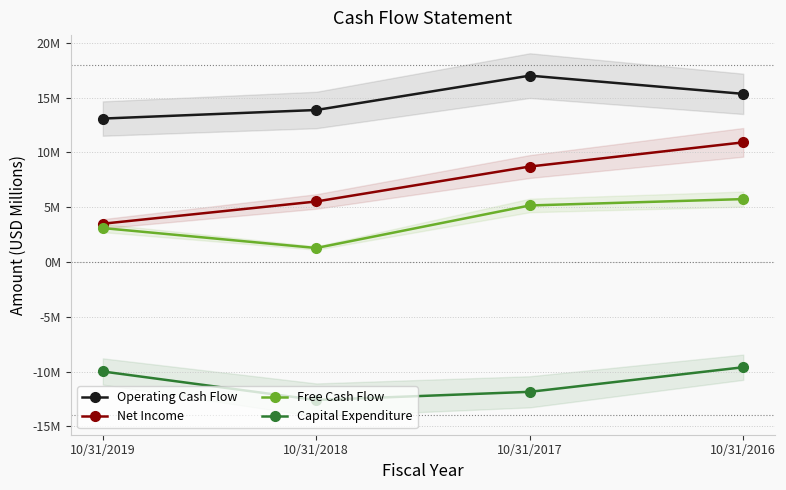

At which category does the chart reach its minimum across all series?

10/31/2018